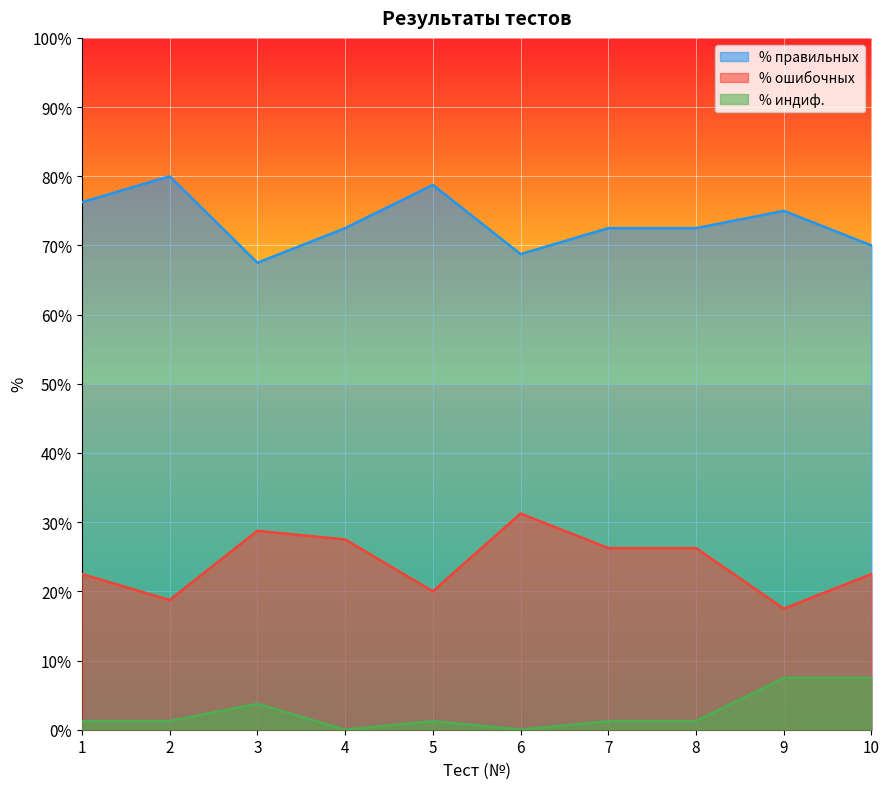

Reading left to right, extract all data points from this chart.

% правильных: 1=76.2	2=80.0	3=67.5	4=72.5	5=78.8	6=68.8	7=72.5	8=72.5	9=75.0	10=70.0
% ошибочных: 1=22.5	2=18.8	3=28.8	4=27.5	5=20.0	6=31.2	7=26.2	8=26.2	9=17.5	10=22.5
% индиф.: 1=1.2	2=1.2	3=3.8	4=0.0	5=1.2	6=0.0	7=1.2	8=1.2	9=7.5	10=7.5